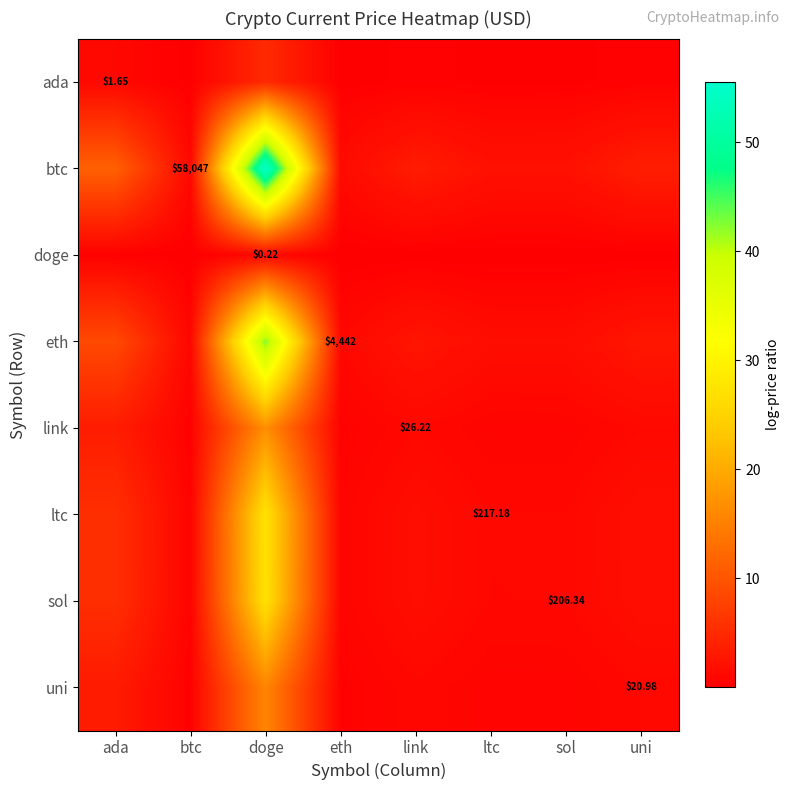

How many data points does each series have?

8